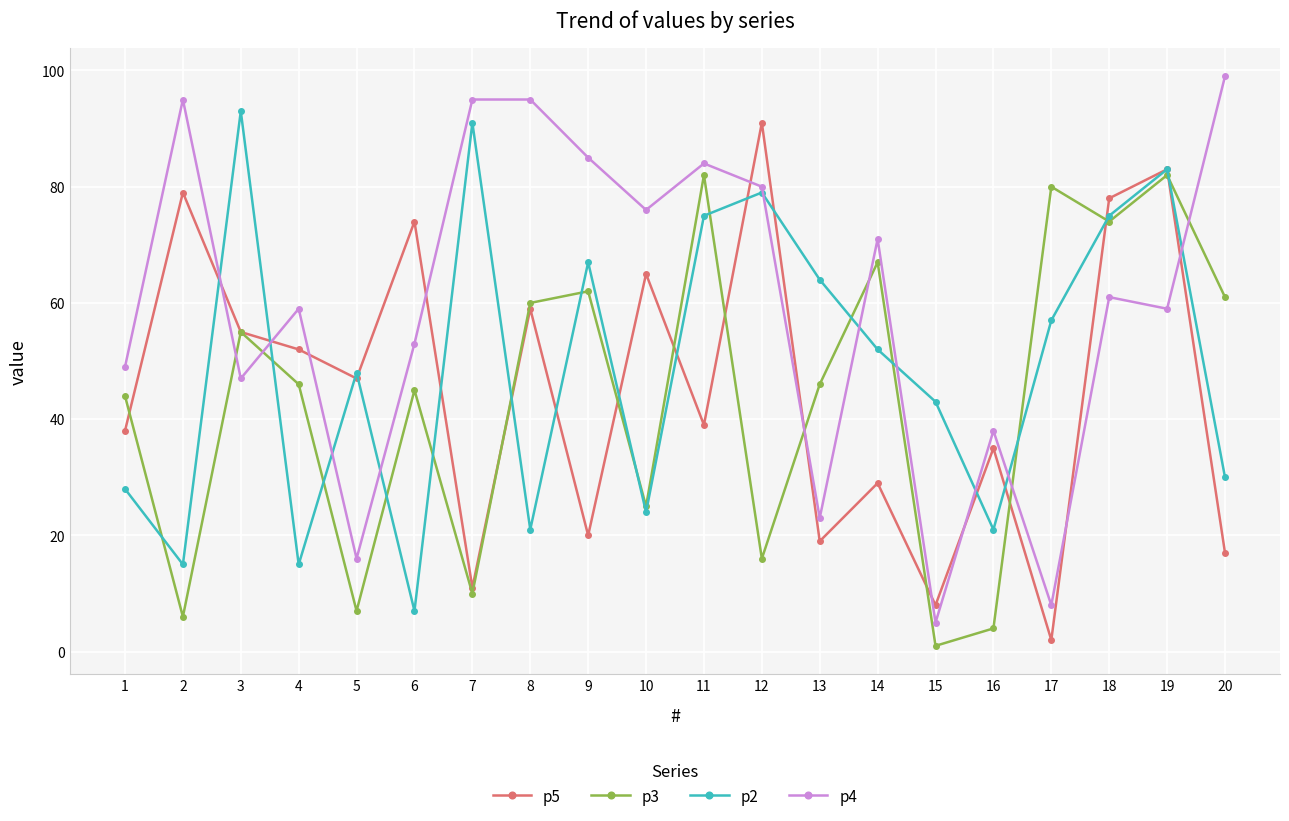

Between 10 and 20, which series saw the biggest shift?

p5